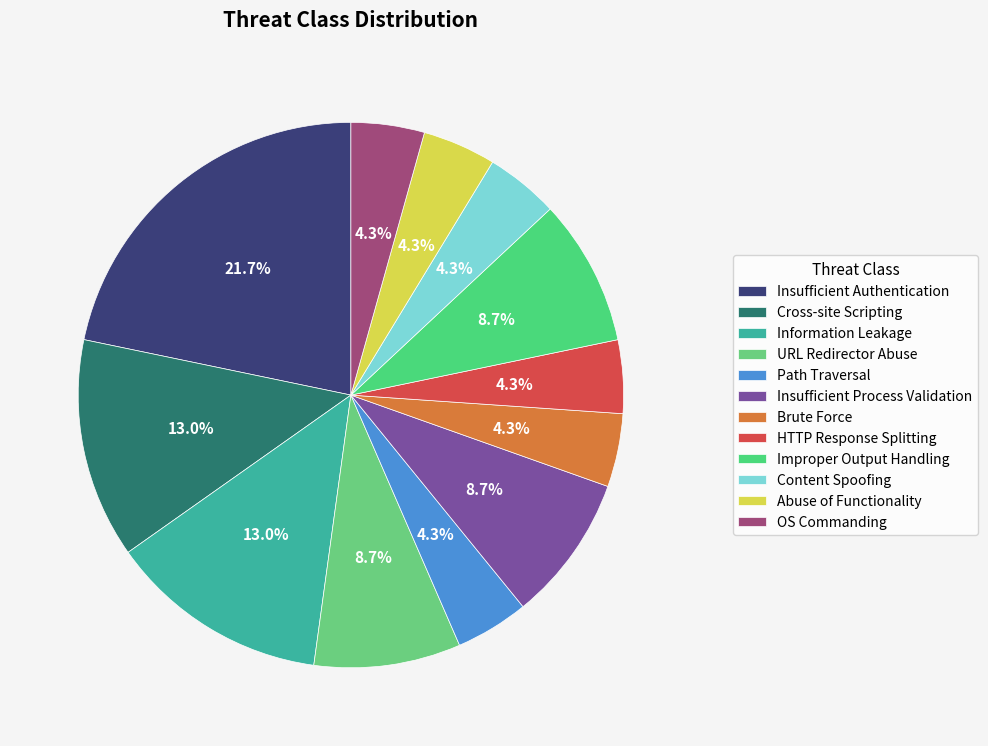

Approximately how many times larger is the value at Insufficient Authentication compared to OS Commanding?

5.0